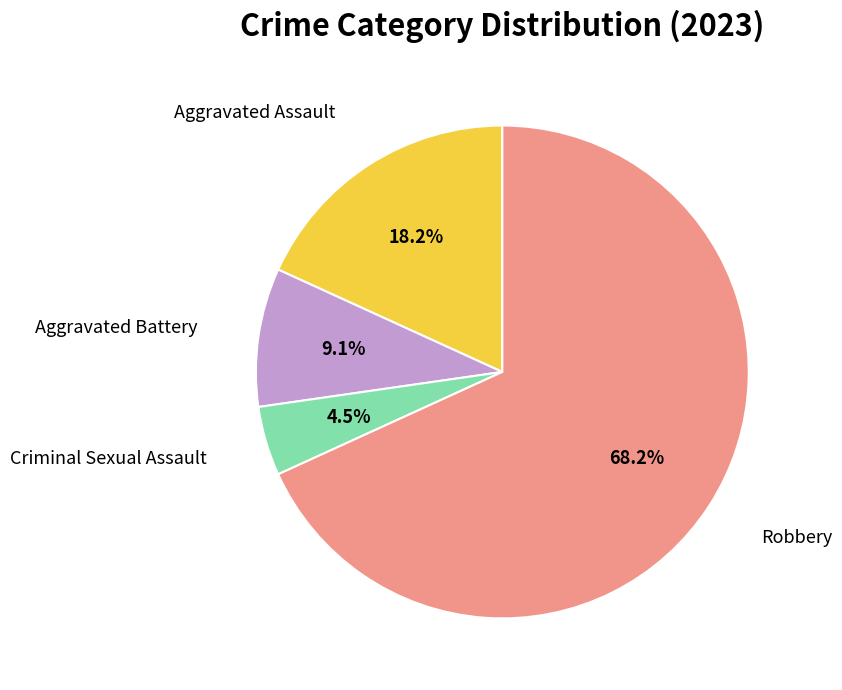

Does any single category account for the majority?

Yes